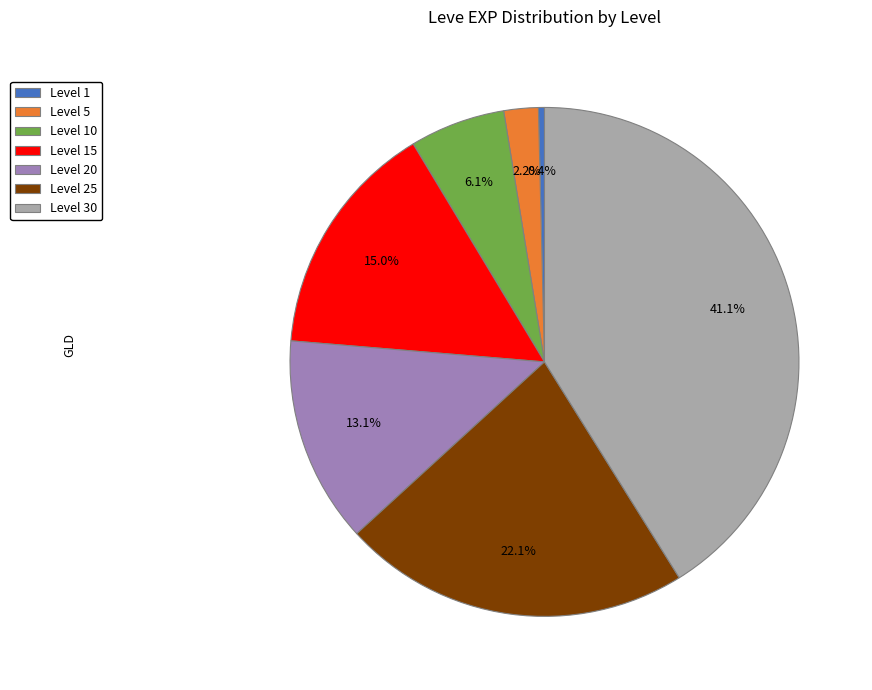

What portion of the pie excludes Level 1?

99.6%